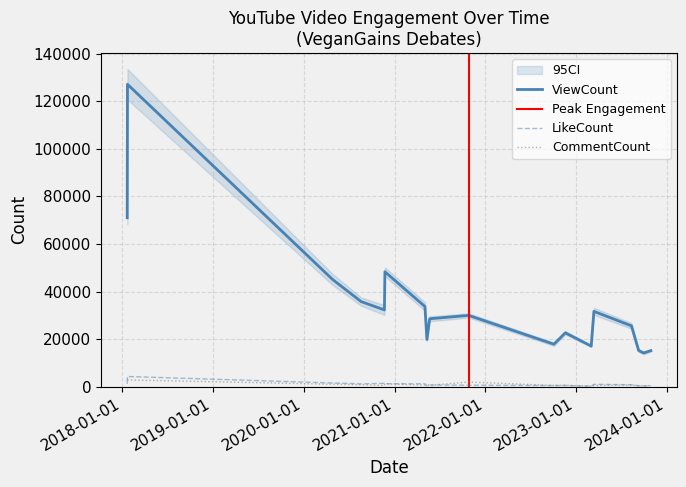

Count the number of data series in this chart.

3